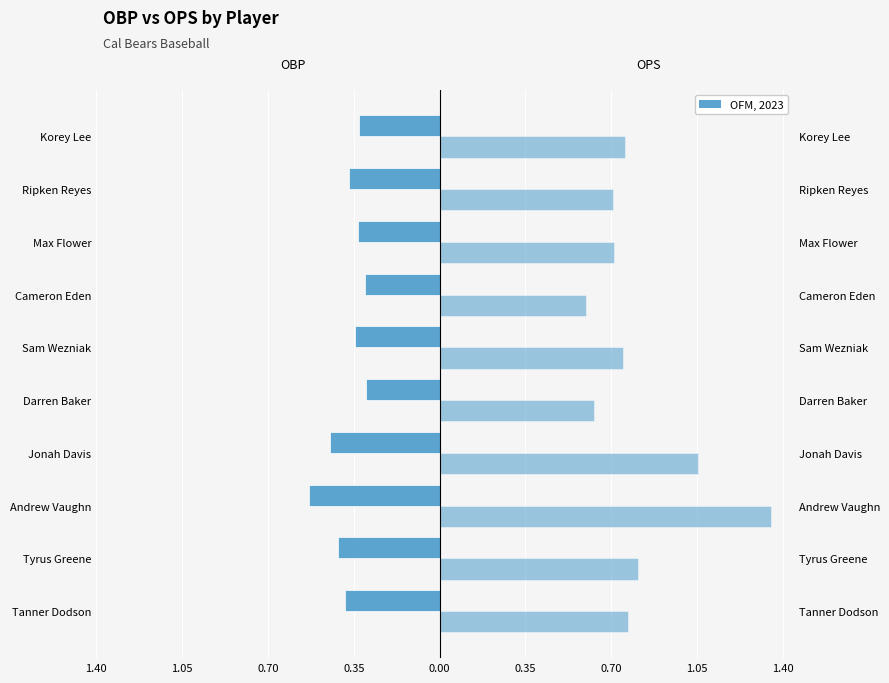

How many groups of bars are there?

10